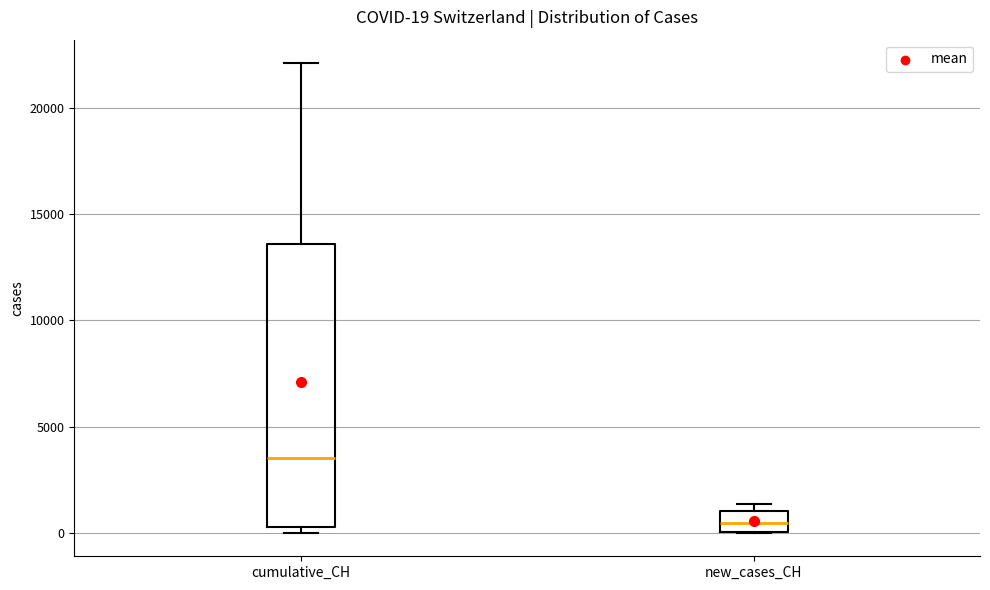

Comparing the boxes themselves (not the whiskers), which one is the tallest?

cumulative_CH